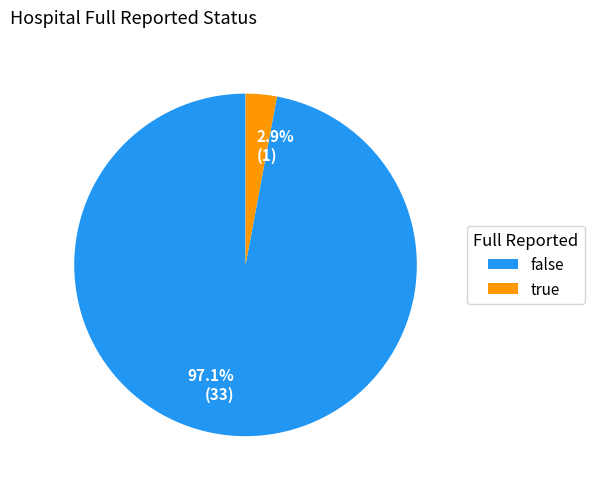

To the nearest percent, what is the difference between the largest and smallest slice percentages?

94%